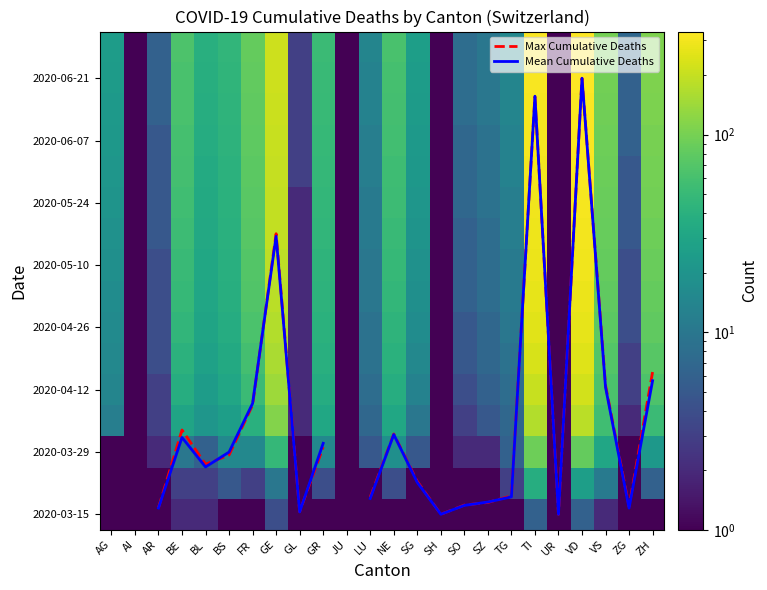

At which category does the chart reach its peak across all series?

VD